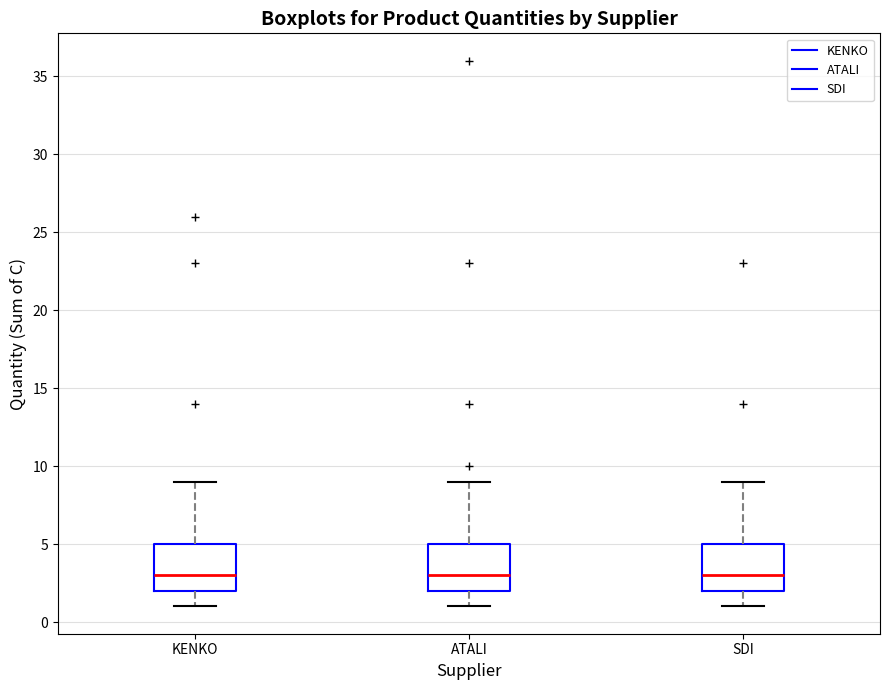

Where is the lower edge of the box for SDI on the y-axis? The values are not printed on the chart, so give them approximately, as read against the axis.

2